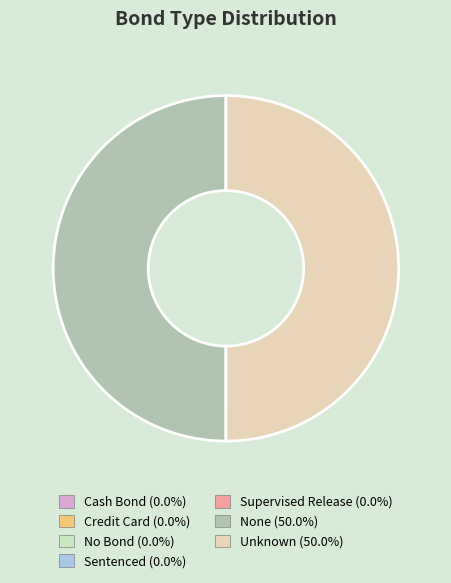

To the nearest percent, what is the difference between the largest and smallest slice percentages?

50%